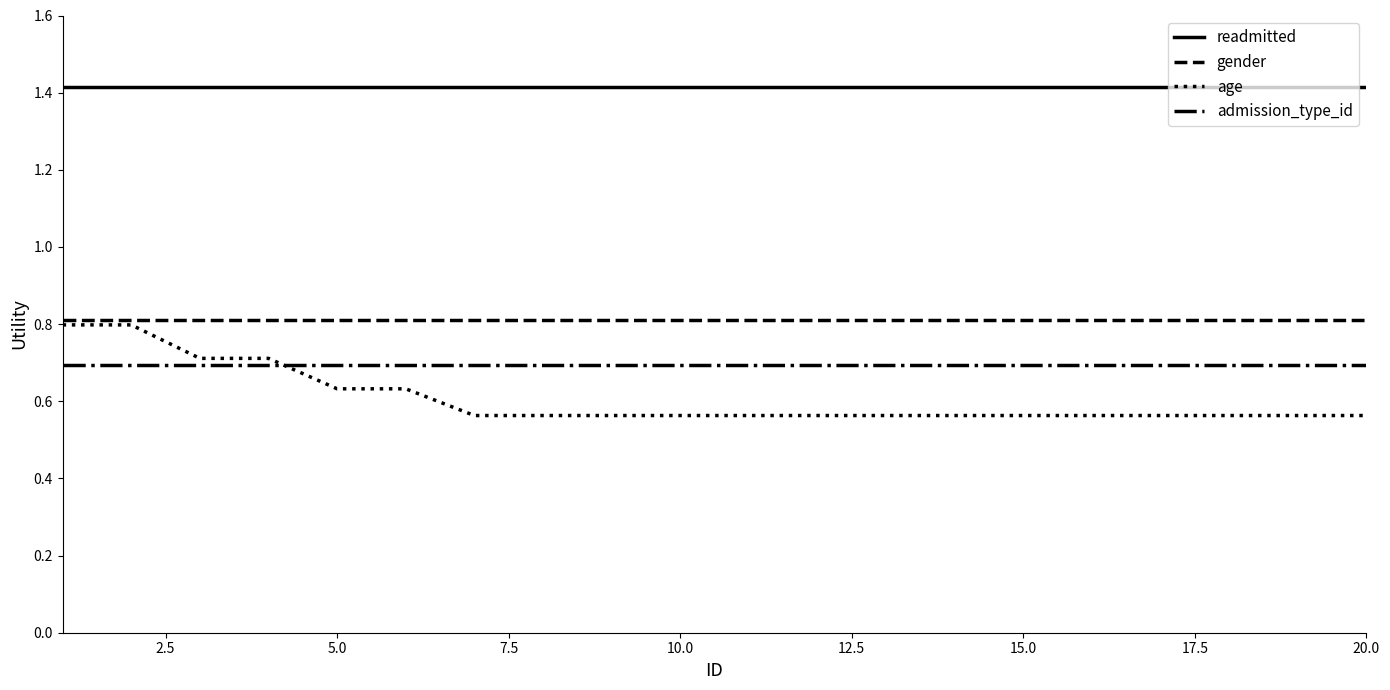

Which series has the widest spread of values?

age